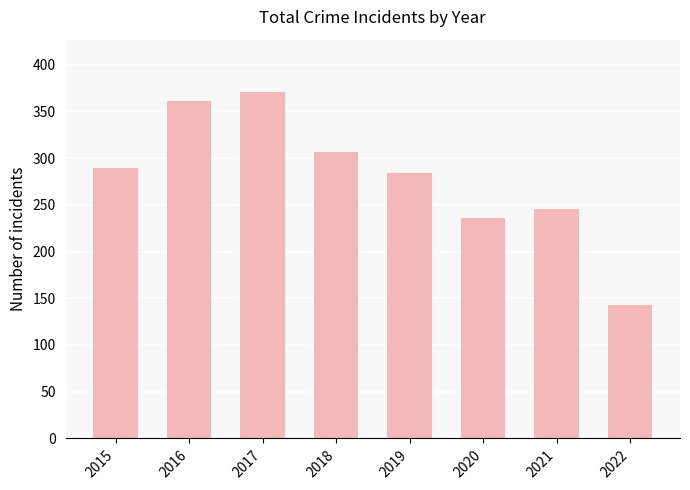

Which category has the highest value across all series?

2017